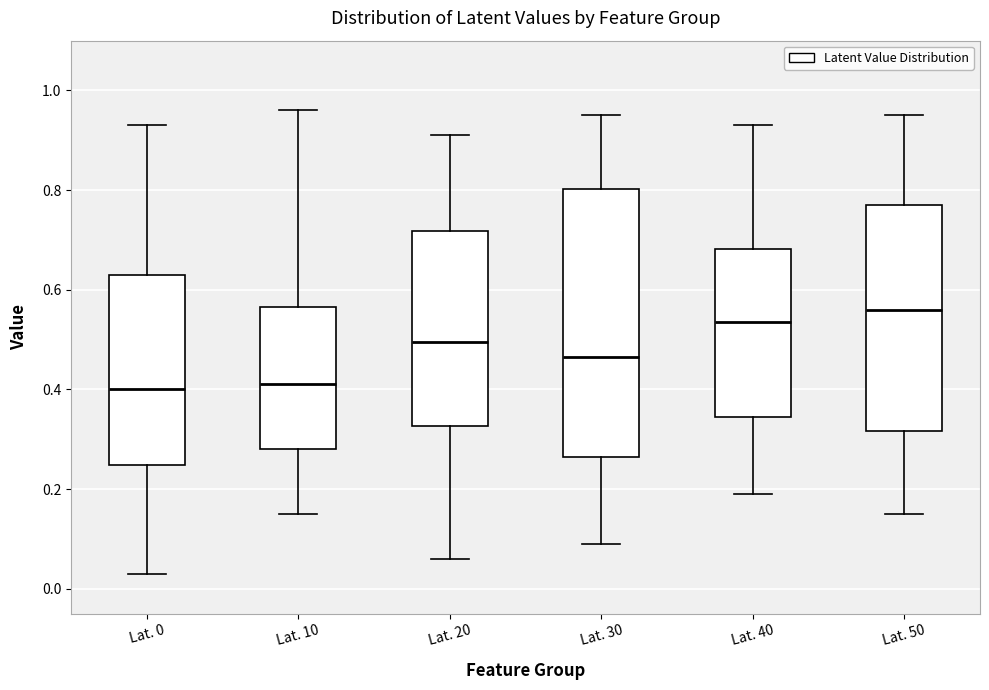

Reading left to right, transcribe this box plot: for each box, give where its median line is, the range the box spans, and where its two whiskers end, as read against the y-axis. The values are not printed on the chart, so give them approximately, as read against the axis.

Lat. 0: median 0.40, box 0.24 to 0.64, whiskers 0.04 to 0.94
Lat. 10: median 0.42, box 0.28 to 0.56, whiskers 0.16 to 0.96
Lat. 20: median 0.50, box 0.32 to 0.72, whiskers 0.06 to 0.92
Lat. 30: median 0.46, box 0.26 to 0.80, whiskers 0.10 to 0.96
Lat. 40: median 0.54, box 0.34 to 0.68, whiskers 0.20 to 0.94
Lat. 50: median 0.56, box 0.32 to 0.78, whiskers 0.16 to 0.96